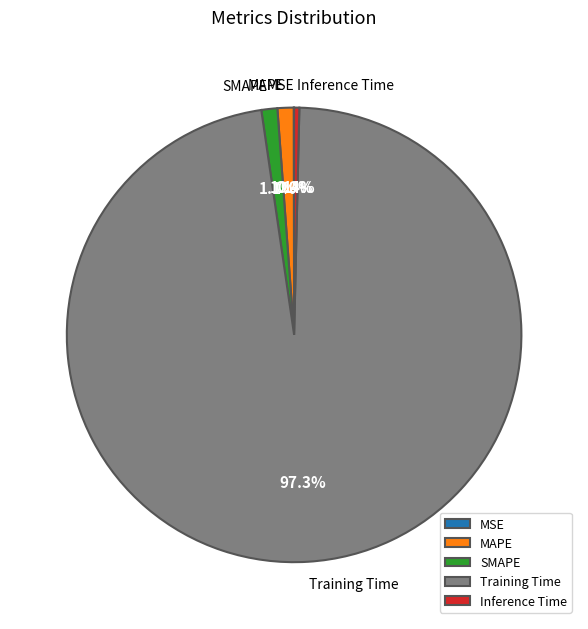

Which has a higher value, MAPE or Inference Time?

MAPE